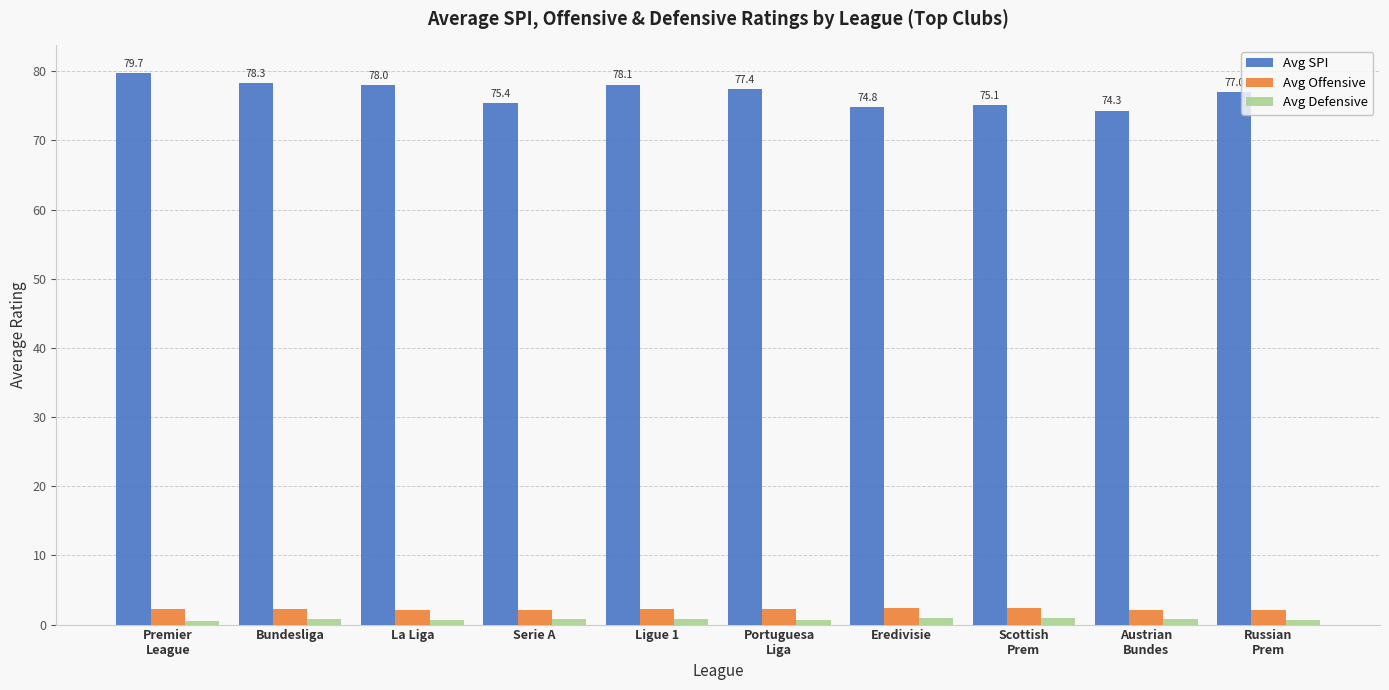

What is the sum of the Avg SPI values at Serie A and Portuguesa
Liga?

152.8